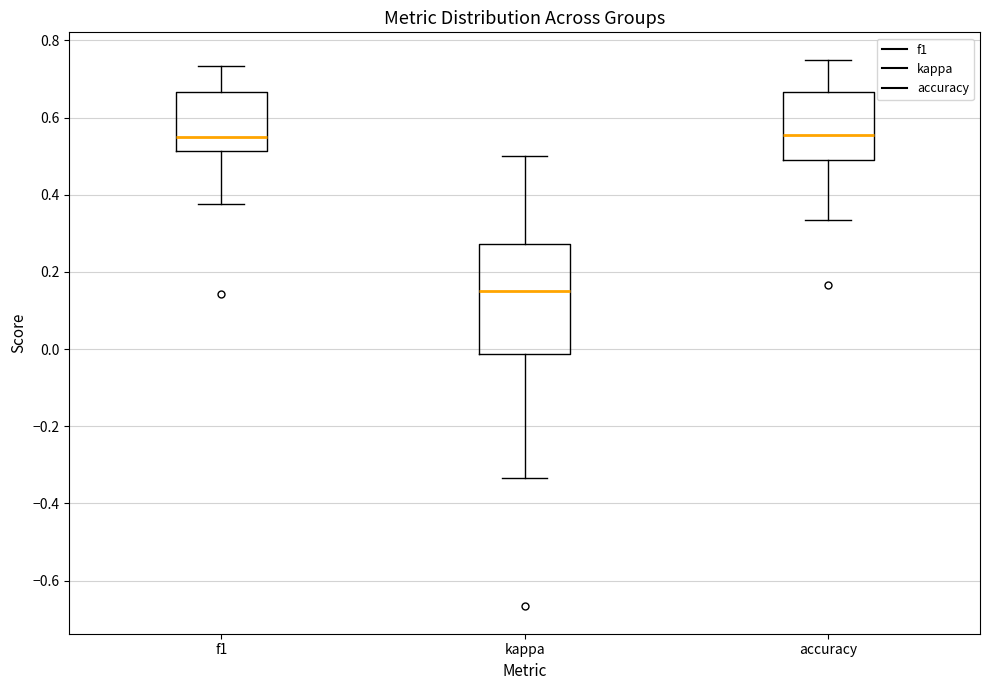

Where does the lower whisker of the box for accuracy end on the y-axis? The values are not printed on the chart, so give them approximately, as read against the axis.

0.34